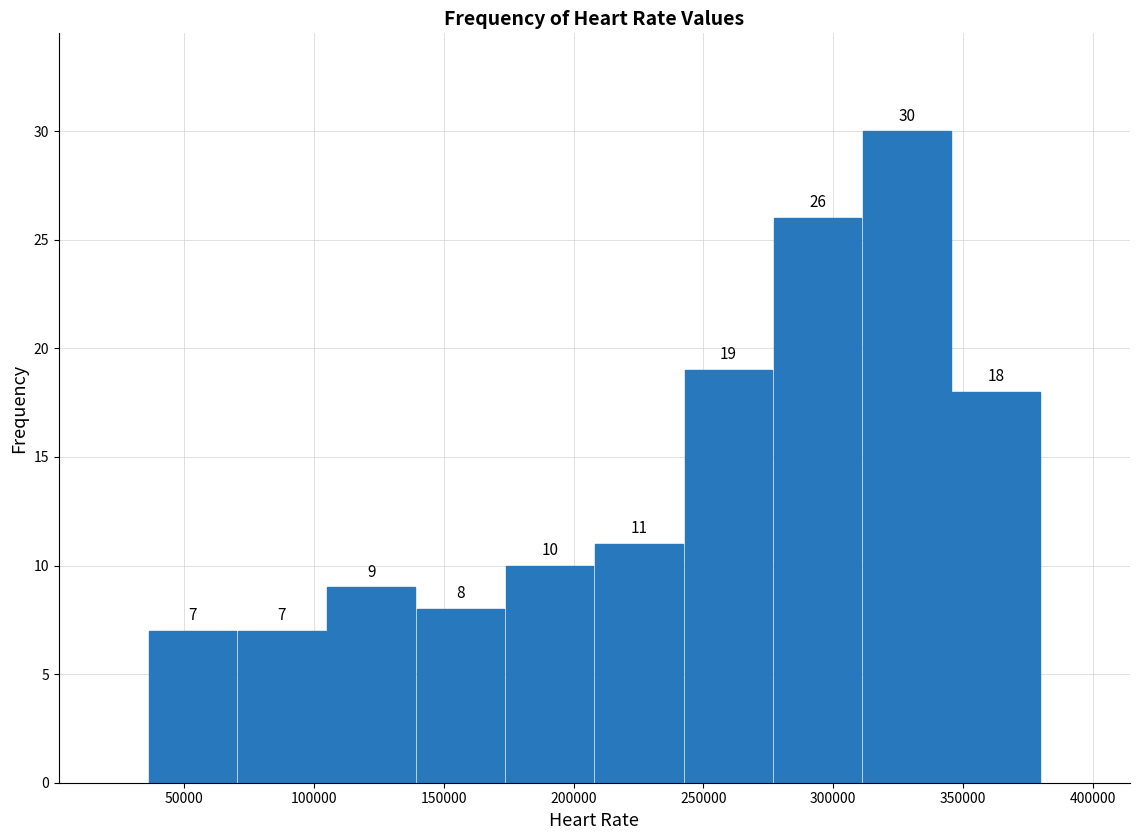

How tall is the bar that spans 310000 to 345000 on the x-axis? The bar edges are not printed on the chart, so give them approximately, as read against the axis.

30